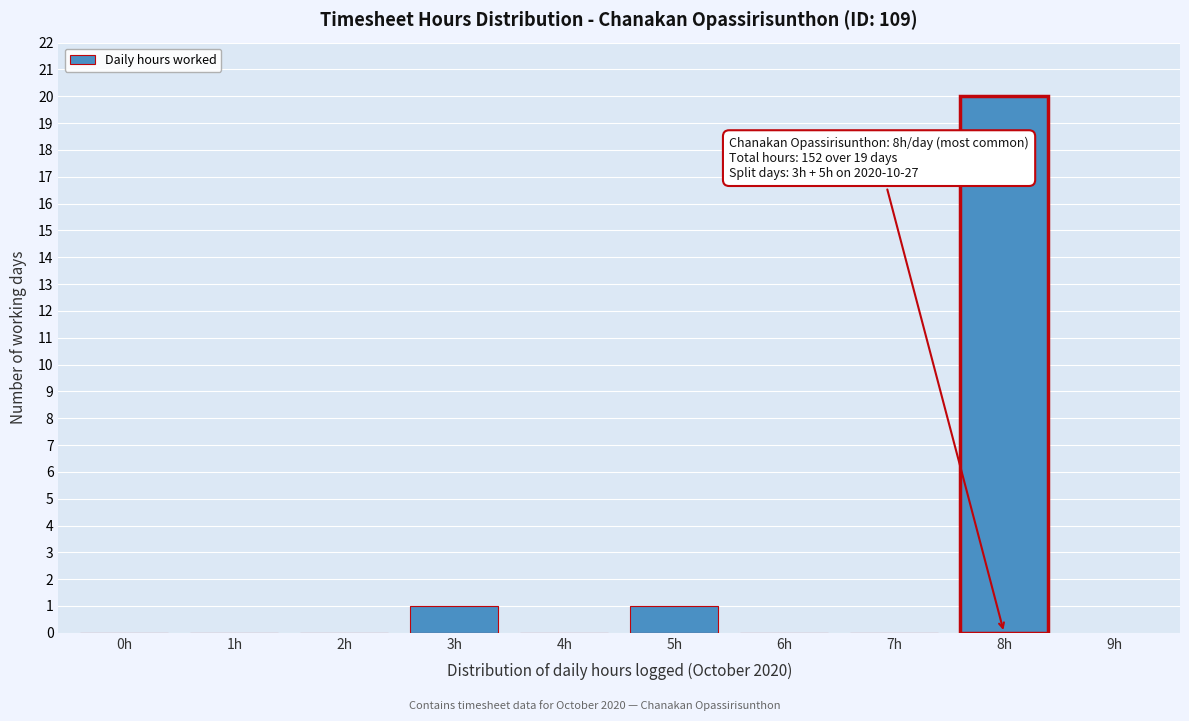

Reading left to right, list all the values displayed in this chart.

0h=0	1h=0	2h=0	3h=1	4h=0	5h=1	6h=0	7h=0	8h=20